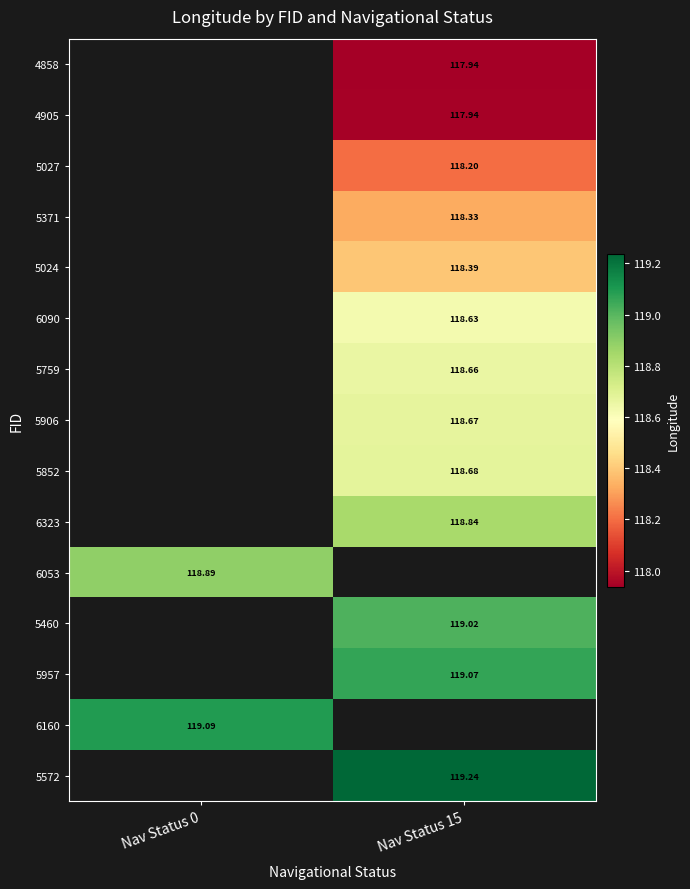

Rank the series by their maximum value, from lowest to highest.

4858, 4905, 5027, 5371, 5024, 6090, 5759, 5906, 5852, 6323, 6053, 5460, 5957, 6160, 5572